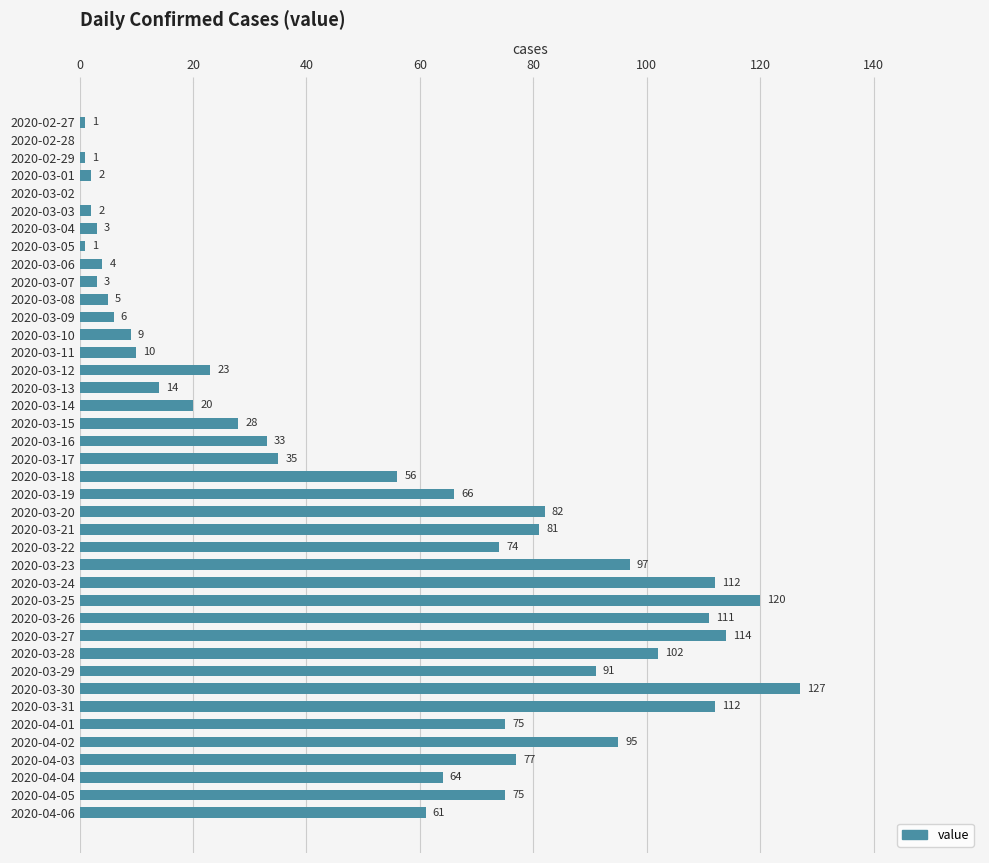

What is the sum of the values at 2020-03-24 and 2020-03-25?

232